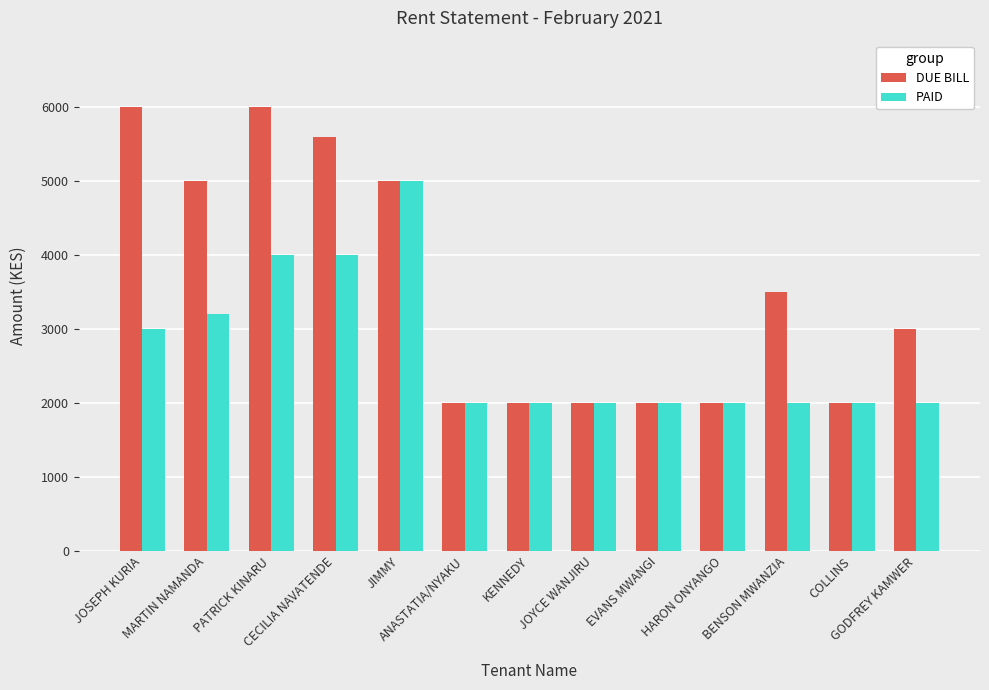

Reading left to right, what are all the values shown in this chart?

DUE BILL: JOSEPH KURIA=6000	MARTIN NAMANDA=5000	PATRICK KINARU=6000	CECILIA NAVATENDE=5600	JIMMY=5000	ANASTATIA/NYAKU=2000	KENNEDY=2000	JOYCE WANJIRU=2000	EVANS MWANGI=2000	HARON ONYANGO=2000	BENSON MWANZIA=3500	COLLINS=2000	GODFREY KAMWER=3000
PAID: JOSEPH KURIA=3000	MARTIN NAMANDA=3200	PATRICK KINARU=4000	CECILIA NAVATENDE=4000	JIMMY=5000	ANASTATIA/NYAKU=2000	KENNEDY=2000	JOYCE WANJIRU=2000	EVANS MWANGI=2000	HARON ONYANGO=2000	BENSON MWANZIA=2000	COLLINS=2000	GODFREY KAMWER=2000